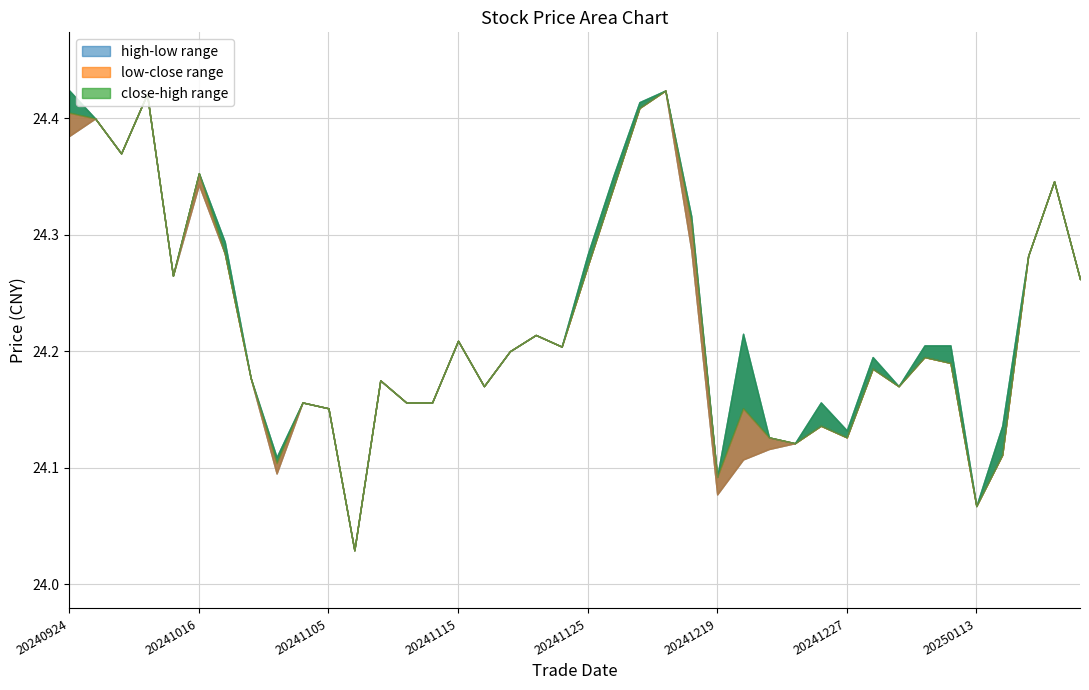

Rank the series by their average value, from highest to lowest.

high, close, low